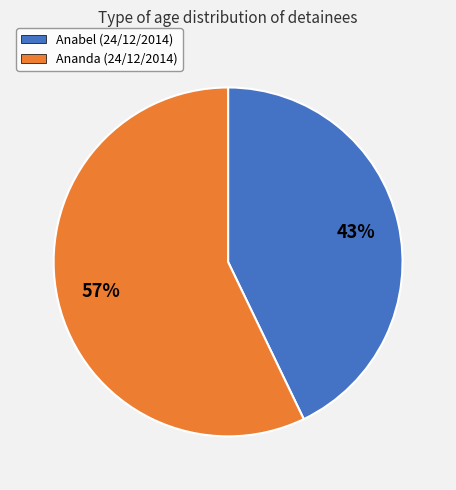

How many segments does this pie chart have?

2